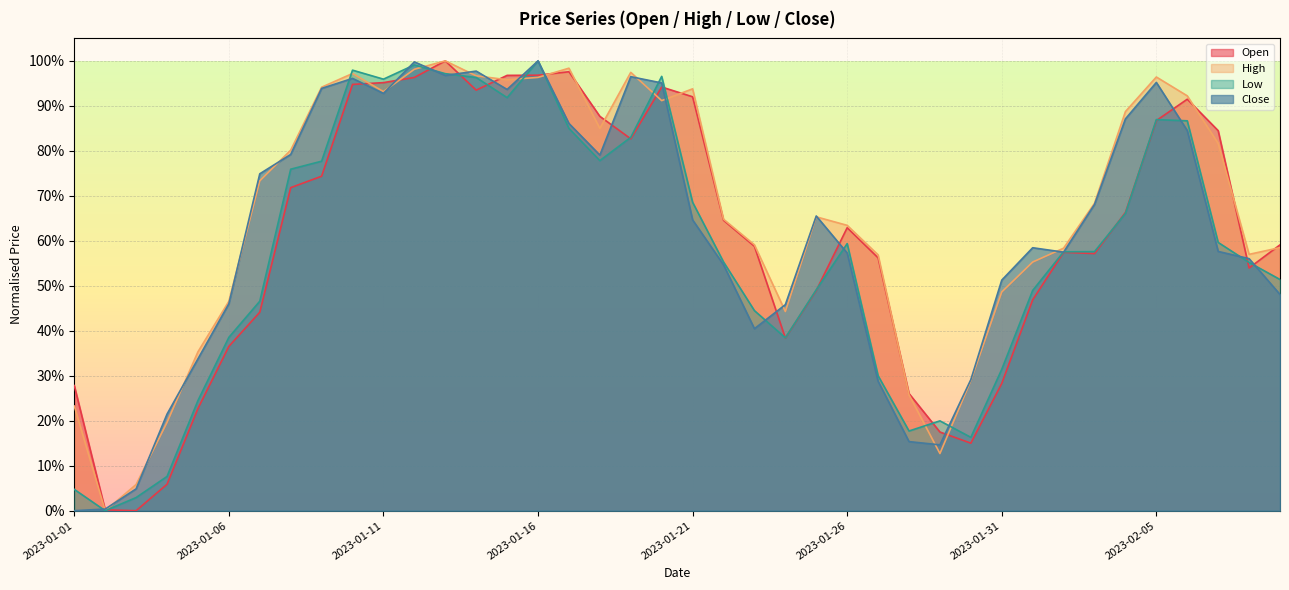

True or false: Open and Low cross at least once.

True